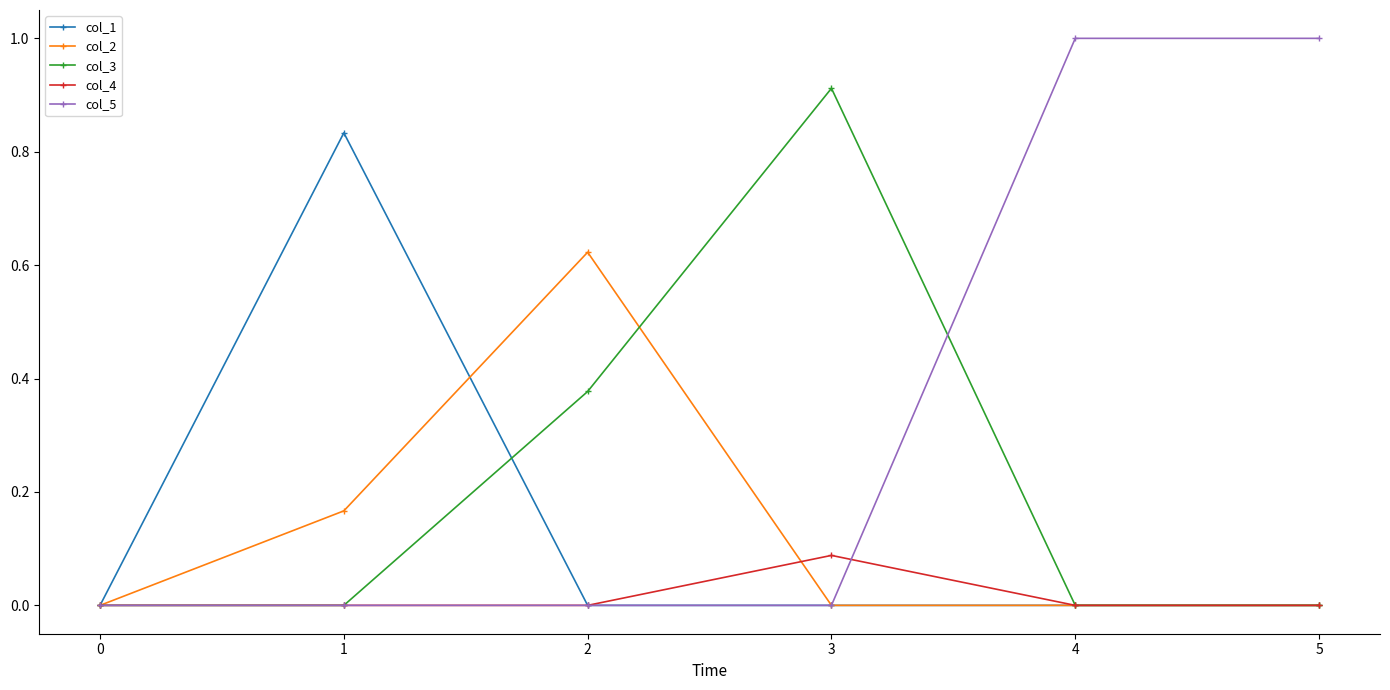

Which series has the largest total across all categories?

col_5